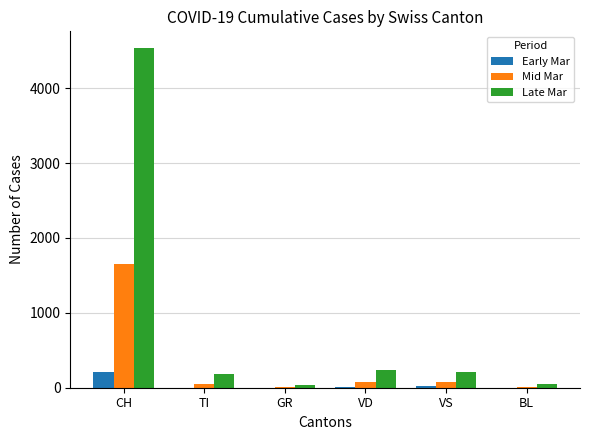

Does the chart contain stacked bars?

No